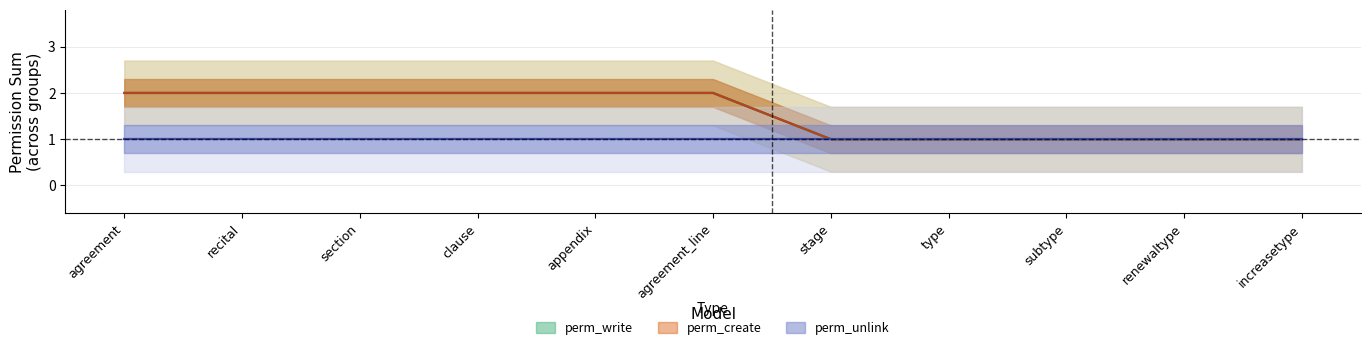

What is the difference between the maximum and minimum values in the perm_create series?

1